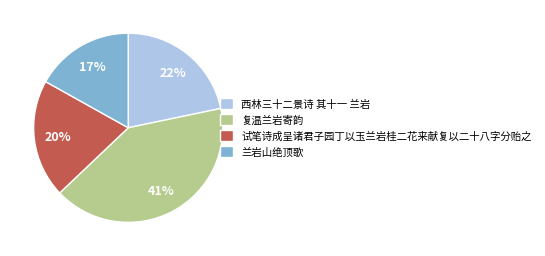

How many segments does this pie chart have?

4